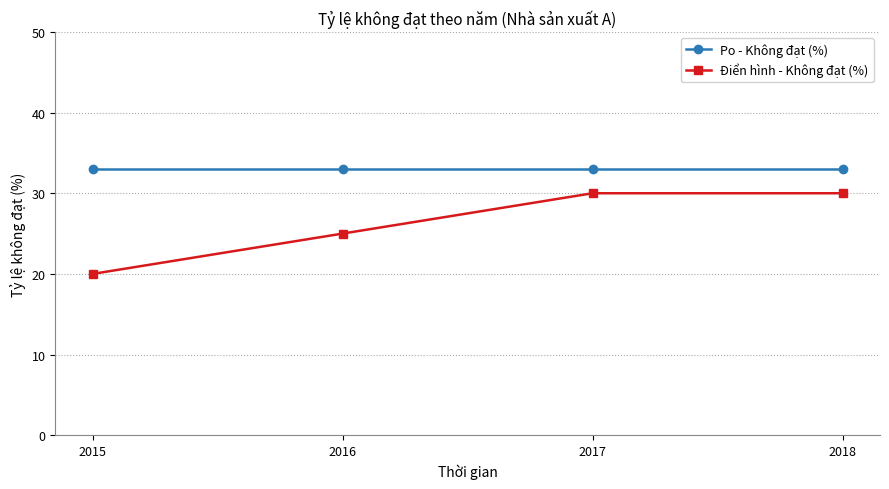

Rank the series by their average value, from lowest to highest.

Điển hình - Không đạt (%), Po - Không đạt (%)